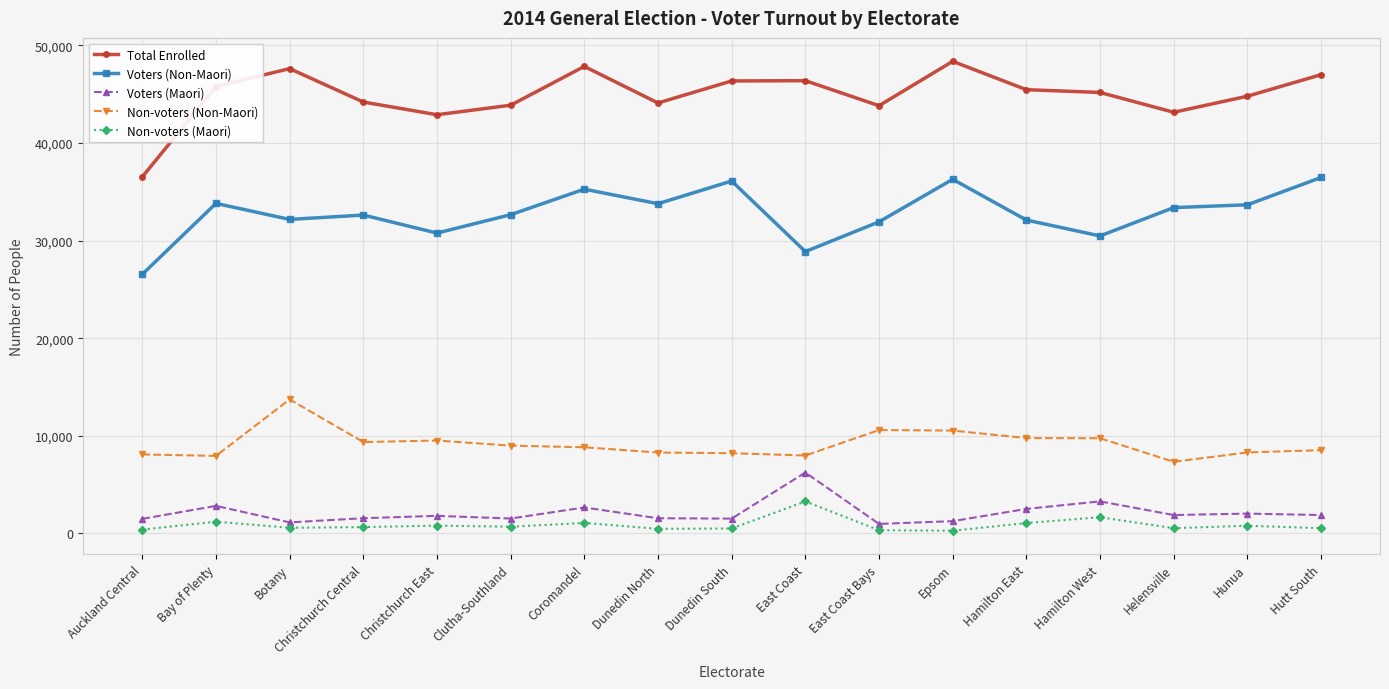

Is the value of Non-voters (Non-Maori) at Auckland Central greater than the value of Voters (Maori) at Clutha-Southland?

Yes